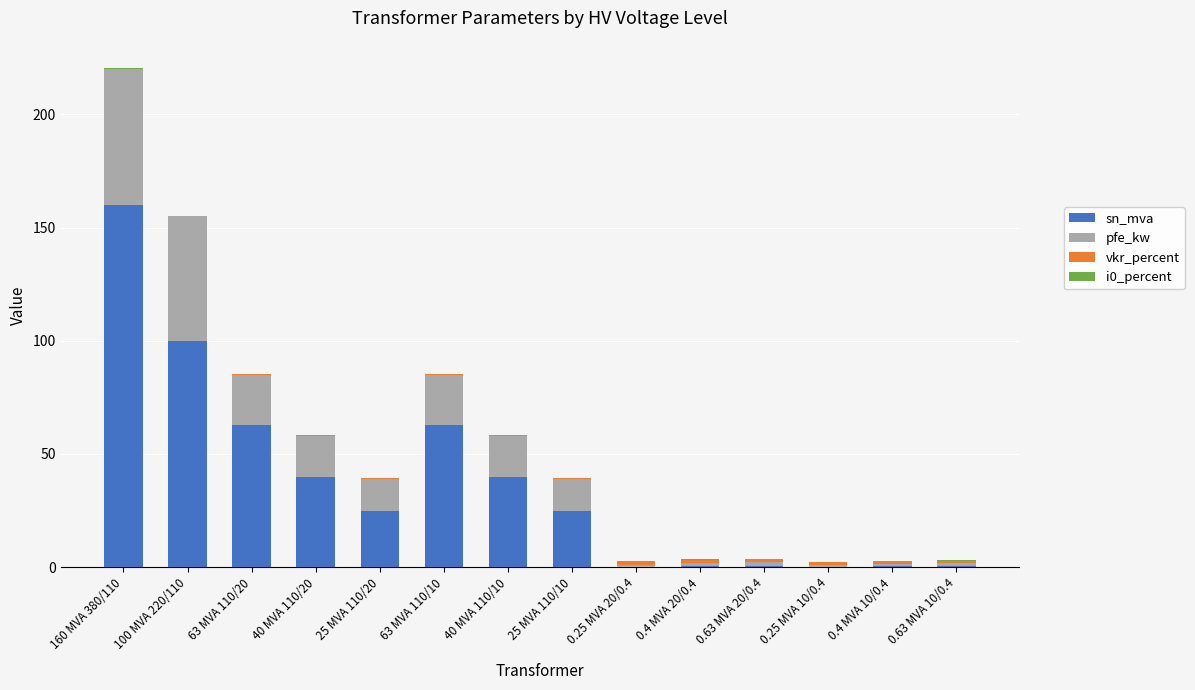

Which category has the highest value in the sn_mva series?

160 MVA 380/110